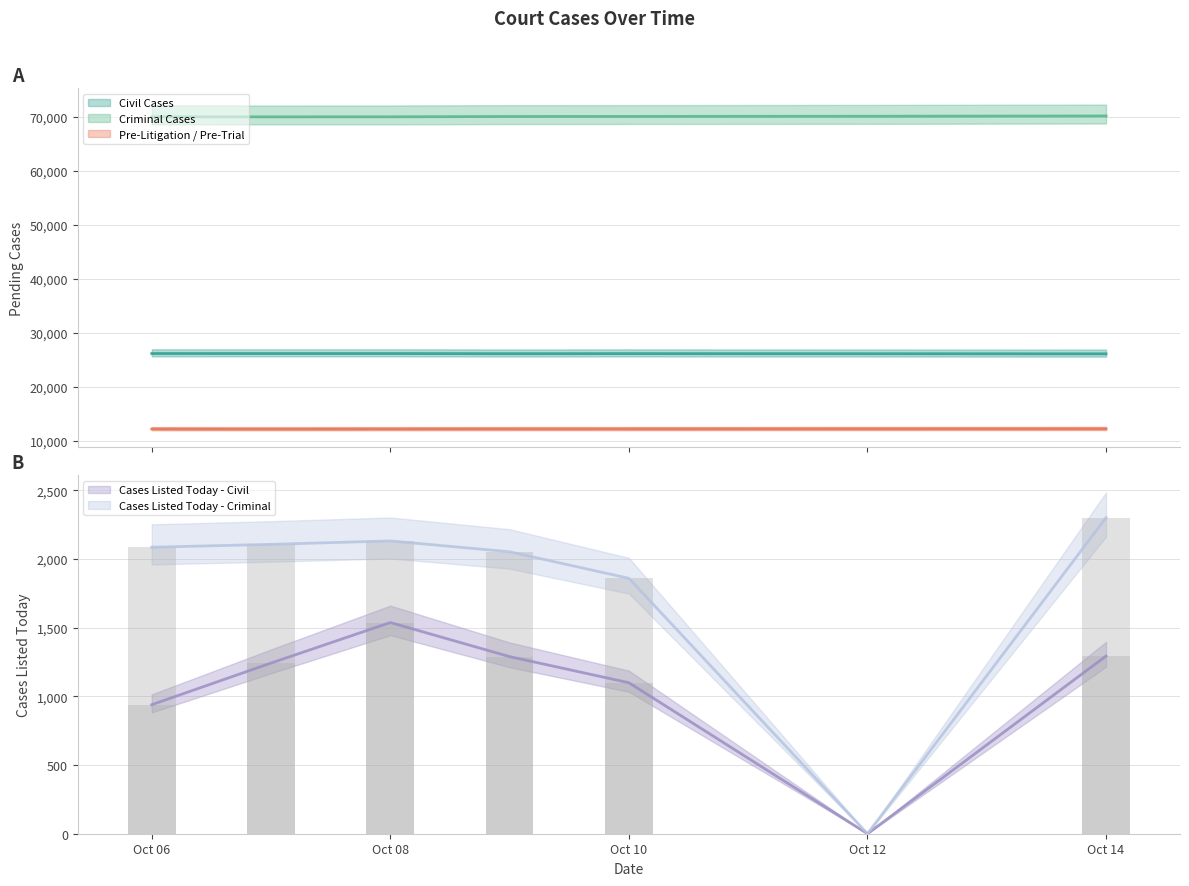

The Pre-Litigation / Pre-Trial series shows 3591 at Oct 08. True or false?

False